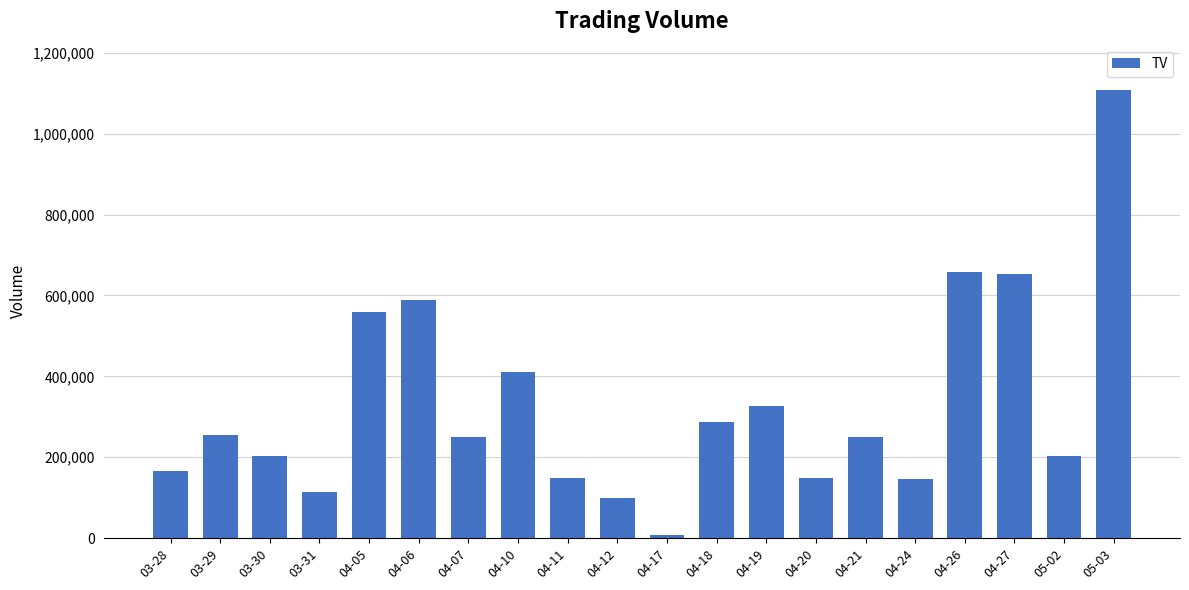

What is the change in value from 03-30 to 04-24?

-56000